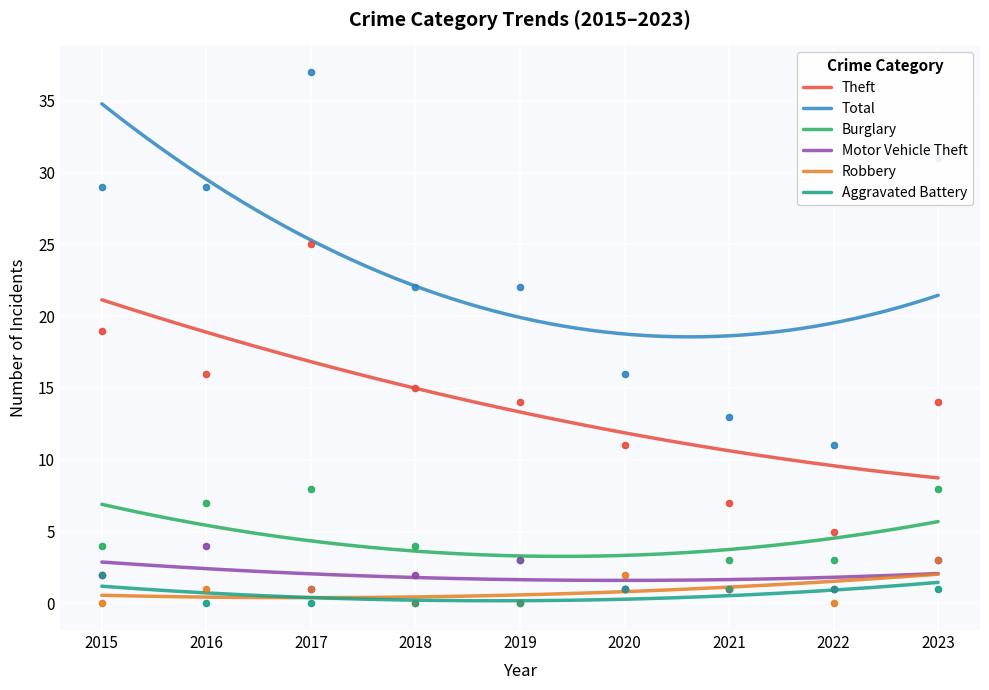

Which series contains the highest Y value?

Total